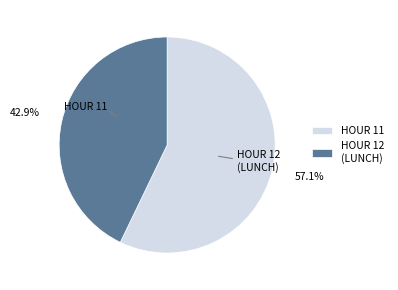

Rank the categories by value from highest to lowest.

HOUR 11, HOUR 12 (LUNCH)